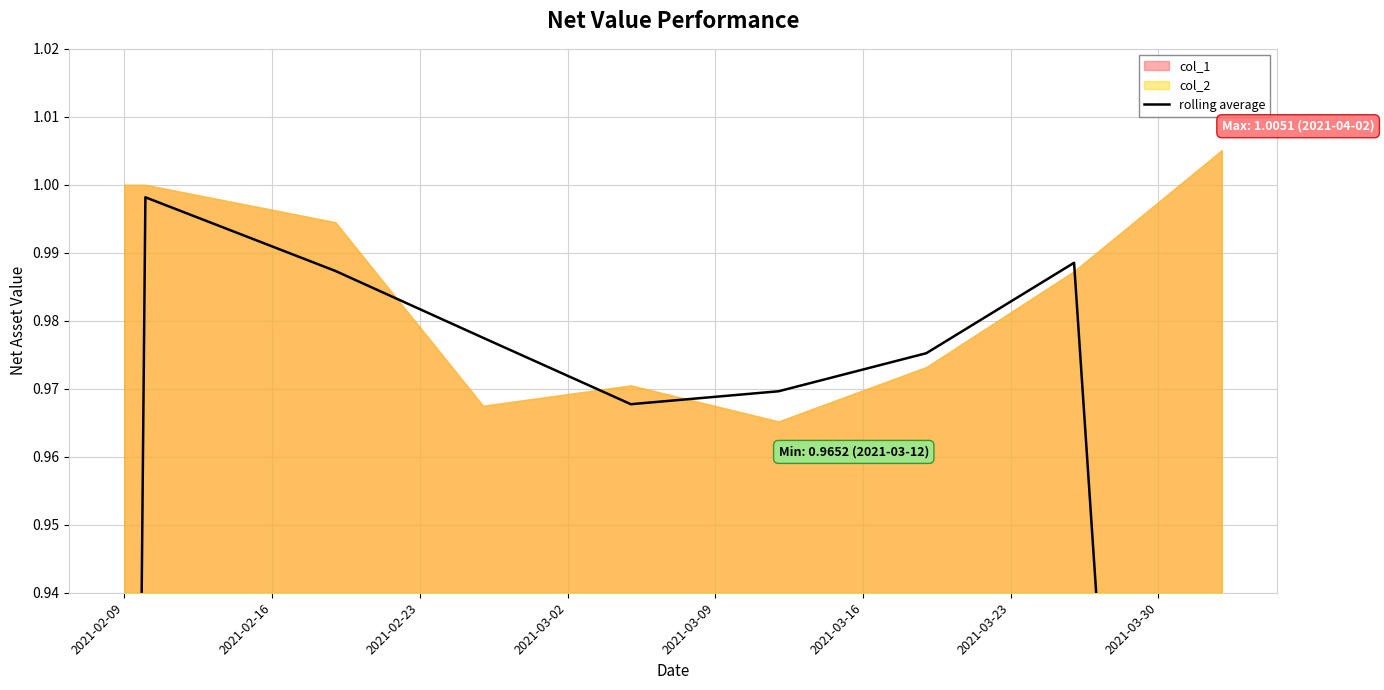

What position from the left is 2021-02-23?

3